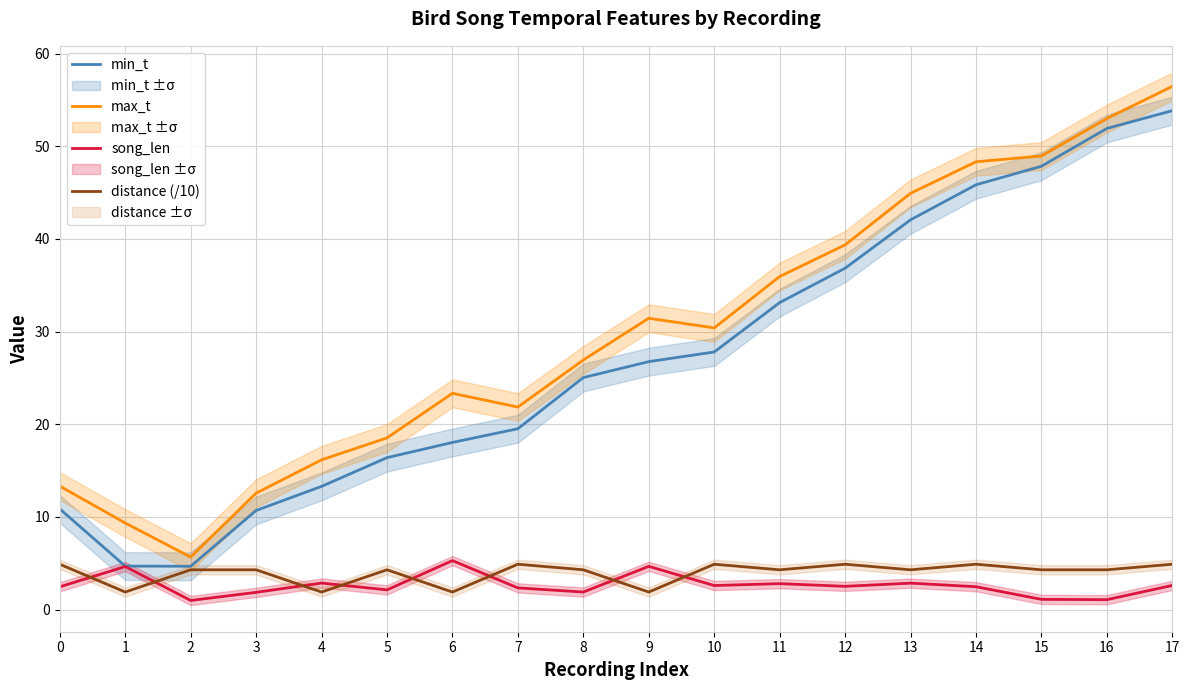

Reading left to right, what are all the values shown in this chart?

min_t: 0=10.9	1=4.7	2=4.7	3=10.7	4=13.3	5=16.4	6=18.0	7=19.5	8=25.0	9=26.8	10=27.8	11=33.1	12=36.8	13=42.1	14=45.8	15=47.8	16=51.9	17=53.8
max_t: 0=13.3	1=9.3	2=5.7	3=12.6	4=16.2	5=18.5	6=23.3	7=21.9	8=26.9	9=31.4	10=30.4	11=35.9	12=39.4	13=44.9	14=48.3	15=49.0	16=53.0	17=56.5
song_len: 0=2.5	1=4.7	2=1.0	3=1.9	4=2.9	5=2.1	6=5.3	7=2.3	8=1.9	9=4.7	10=2.6	11=2.8	12=2.5	13=2.9	14=2.5	15=1.1	16=1.1	17=2.6
distance (/10): 0=4.9	1=1.9	2=4.3	3=4.3	4=1.9	5=4.3	6=1.9	7=4.9	8=4.3	9=1.9	10=4.9	11=4.3	12=4.9	13=4.3	14=4.9	15=4.3	16=4.3	17=4.9